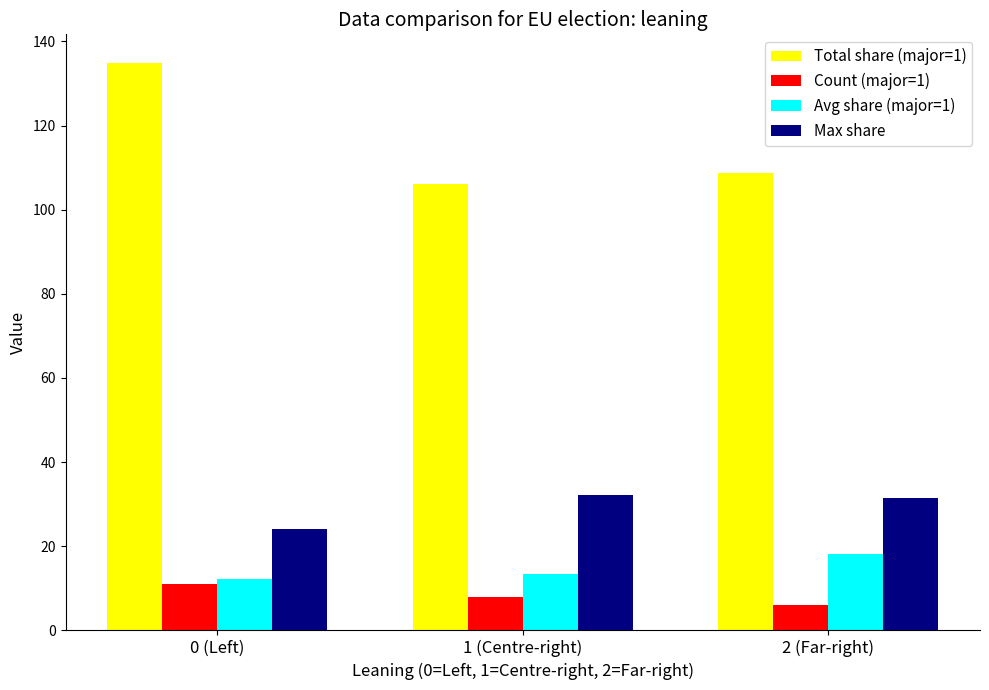

Between 0 (Left) and 2 (Far-right), which series saw the biggest shift?

Total share (major=1)